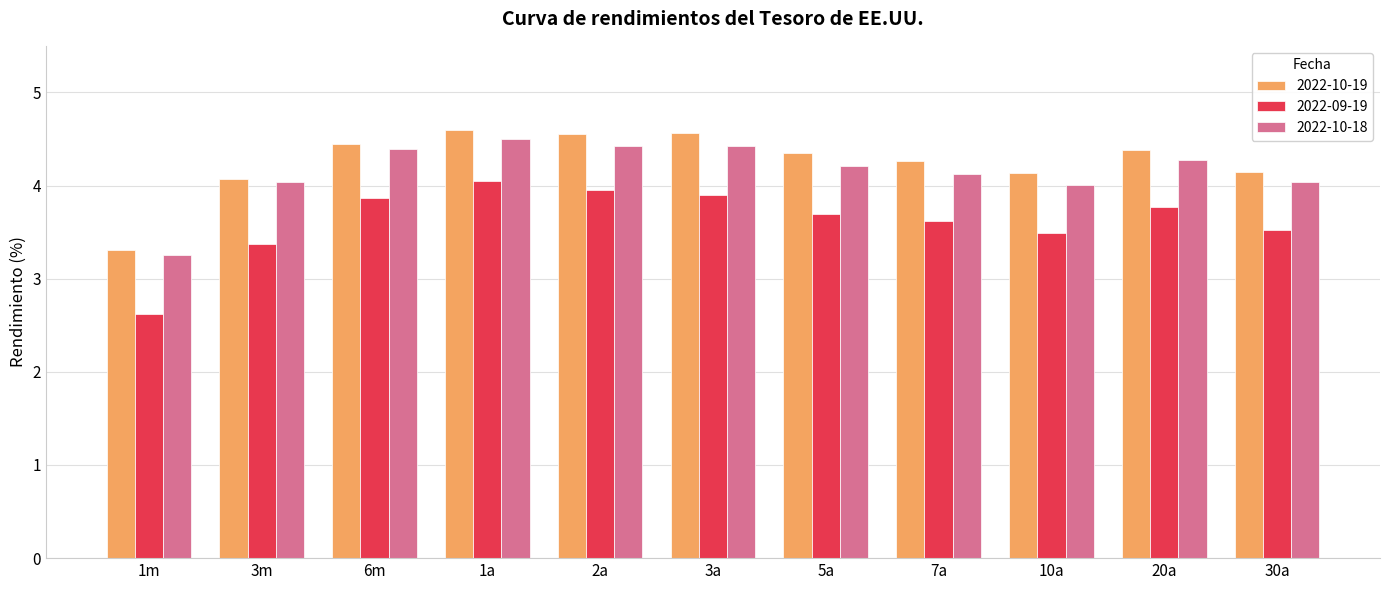

What position from the left is 10a?

9